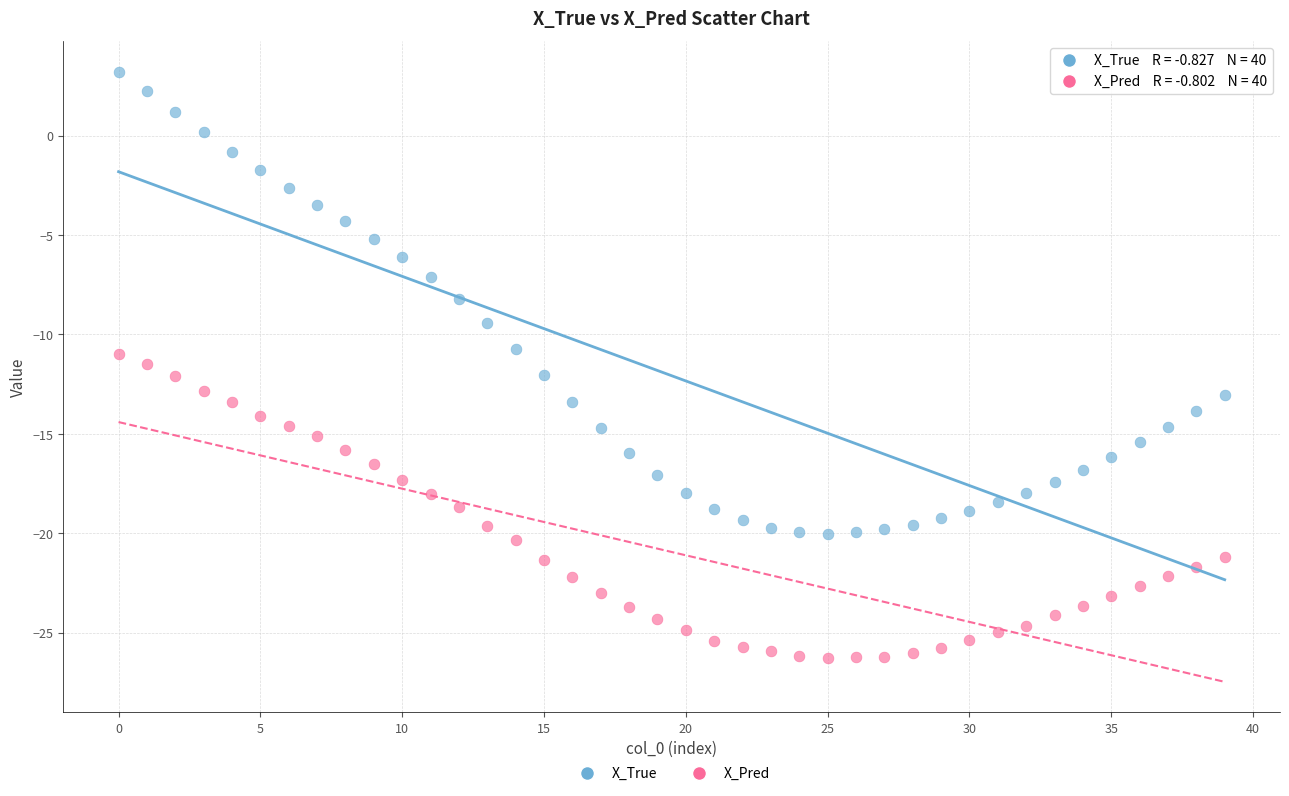

Across all data points, what is the range of Y values (max minus min)?

29.5